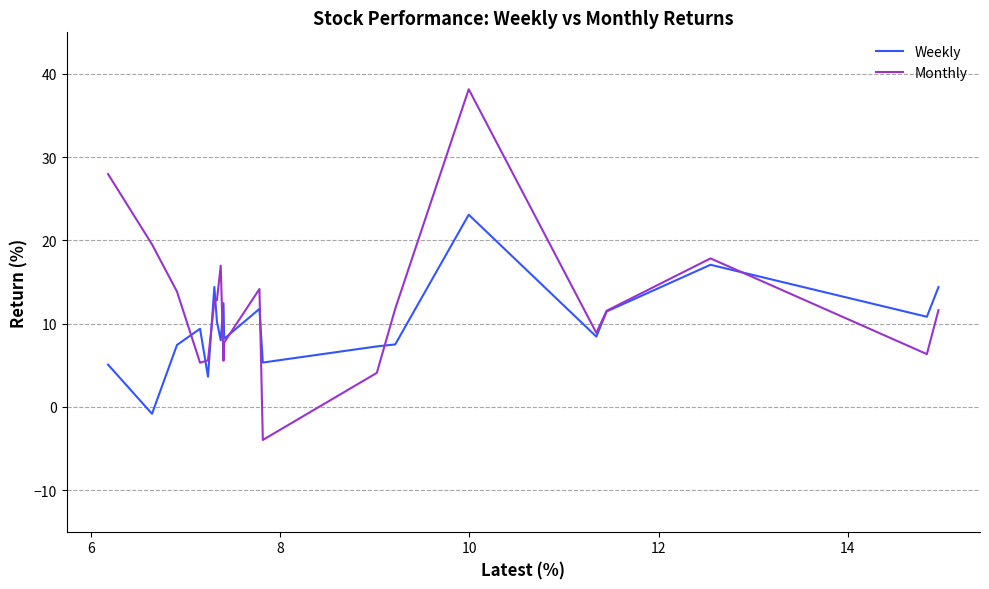

What is the greatest value displayed?

38.2